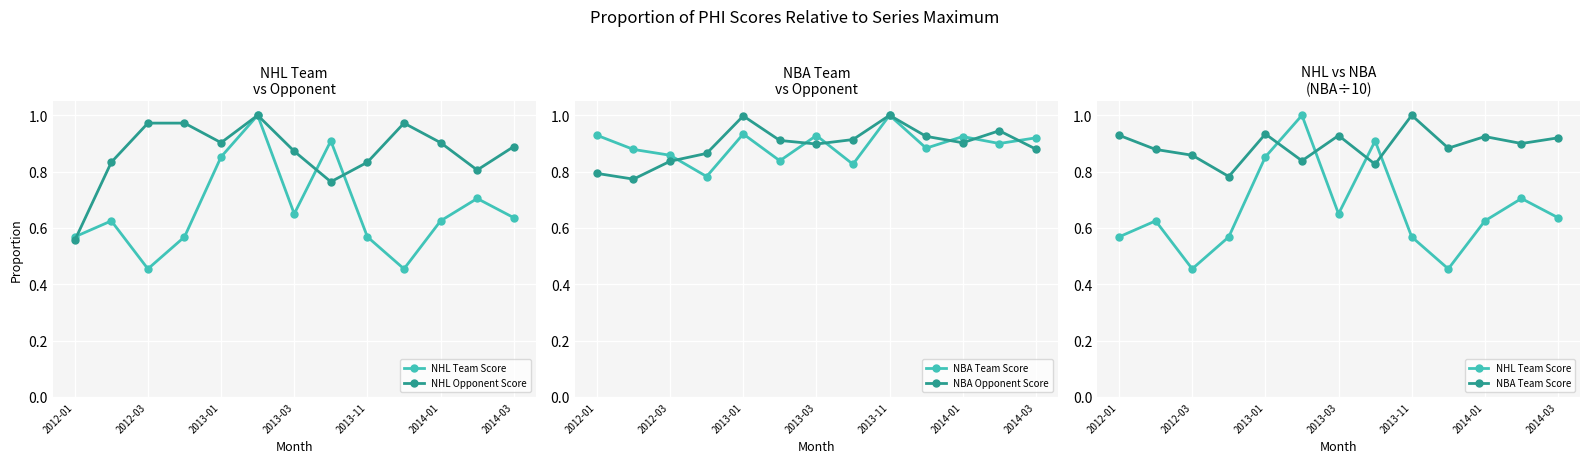

Which series ends up on top after the final intersection of NHL Opponent Score and NHL Team Score?

NHL Opponent Score